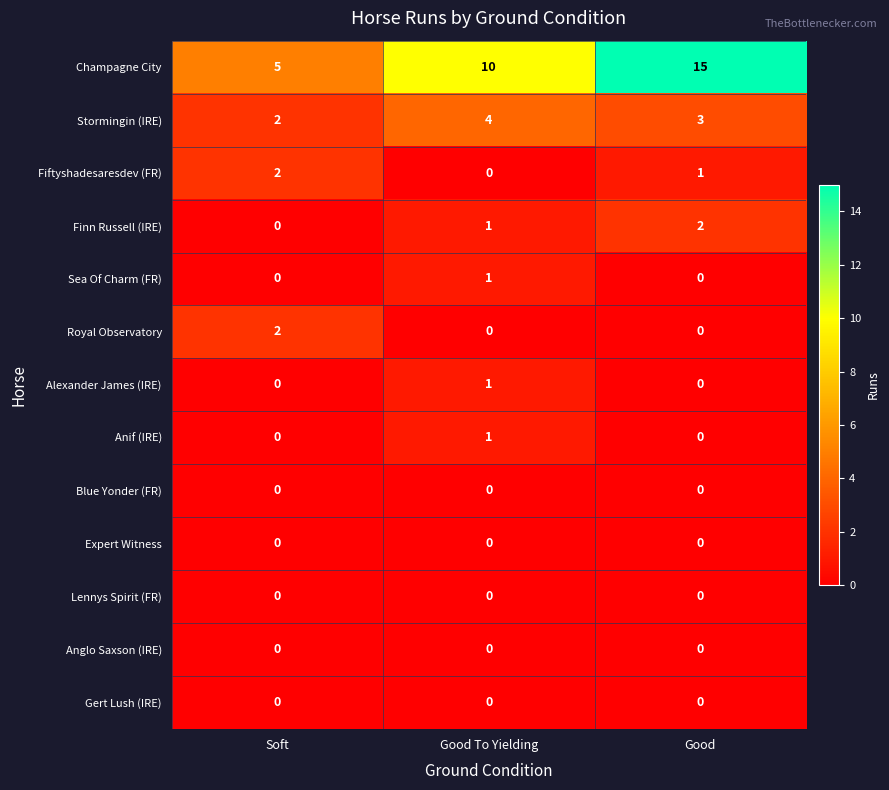

Which series has the largest range (max minus min)?

Champagne City